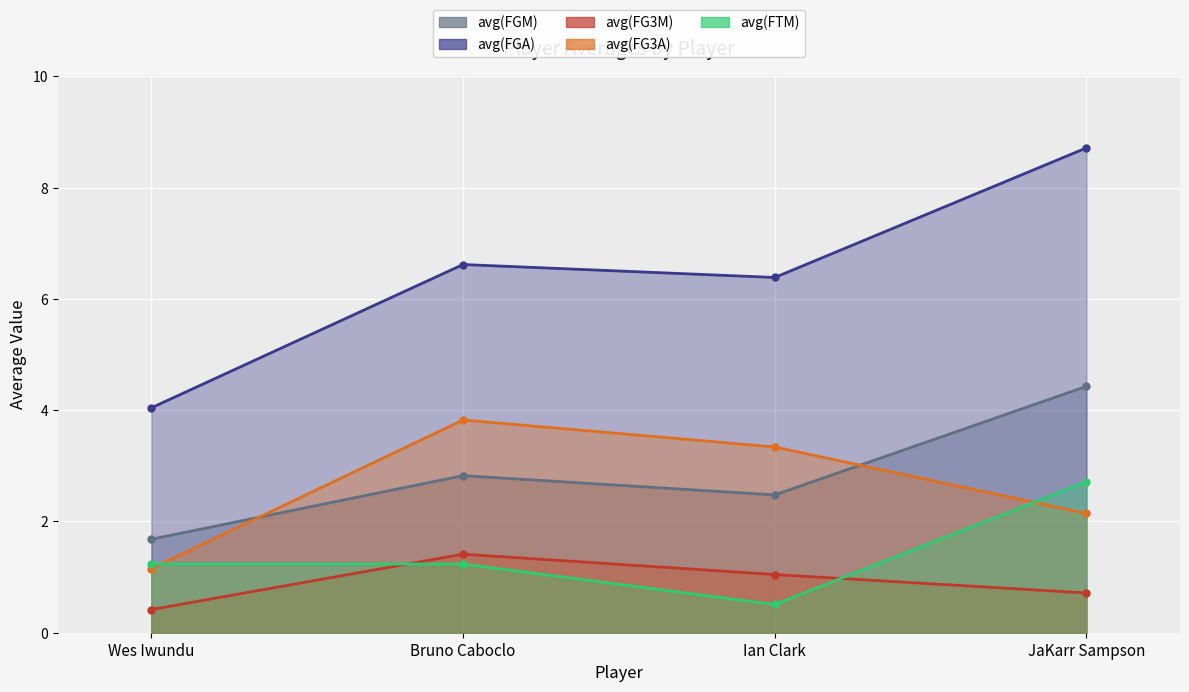

True or false: avg(FG3M) has more than 1 points higher than both neighbors.

False